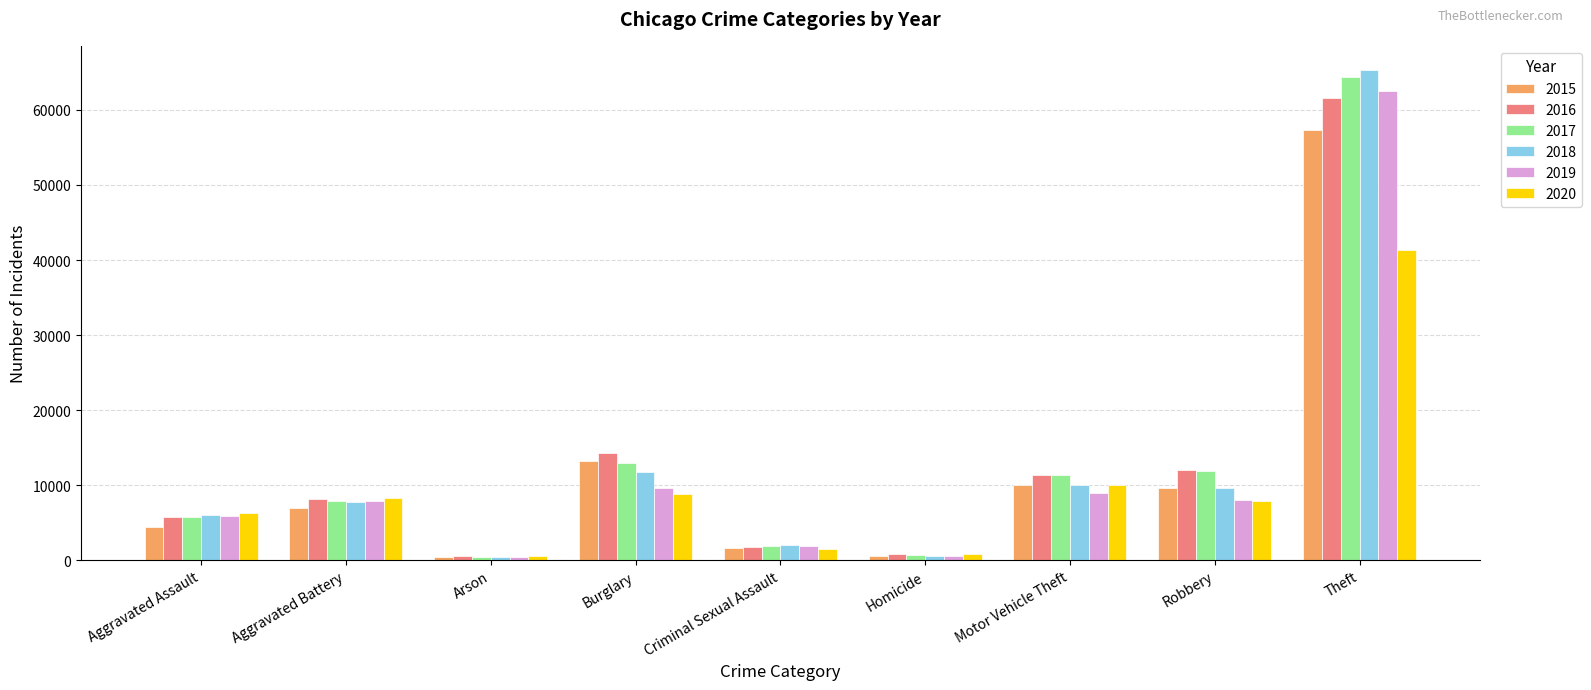

What is the average value of the 2015 series?

11593